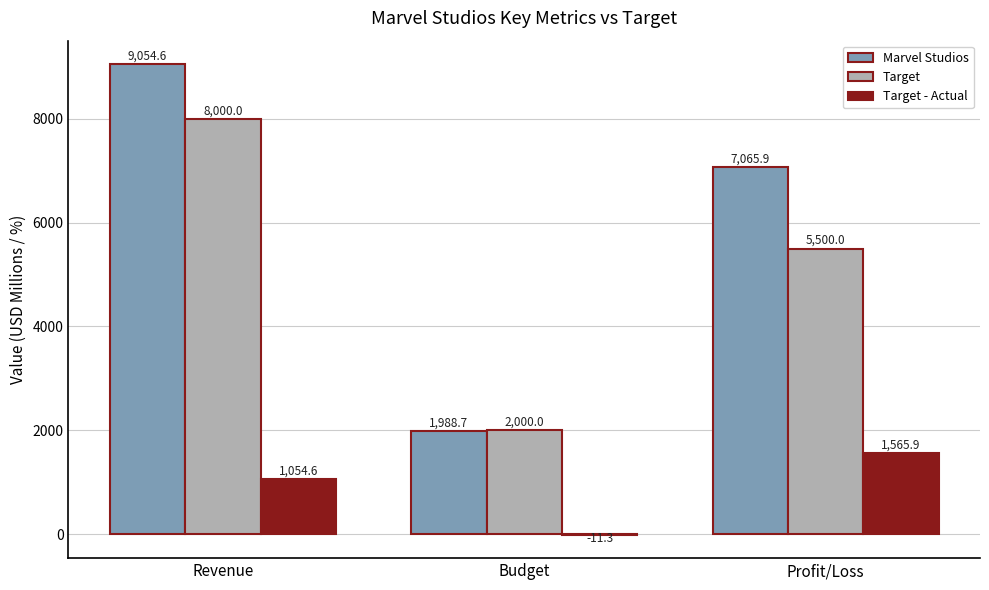

Which series changed the most between Revenue and Budget?

Marvel Studios